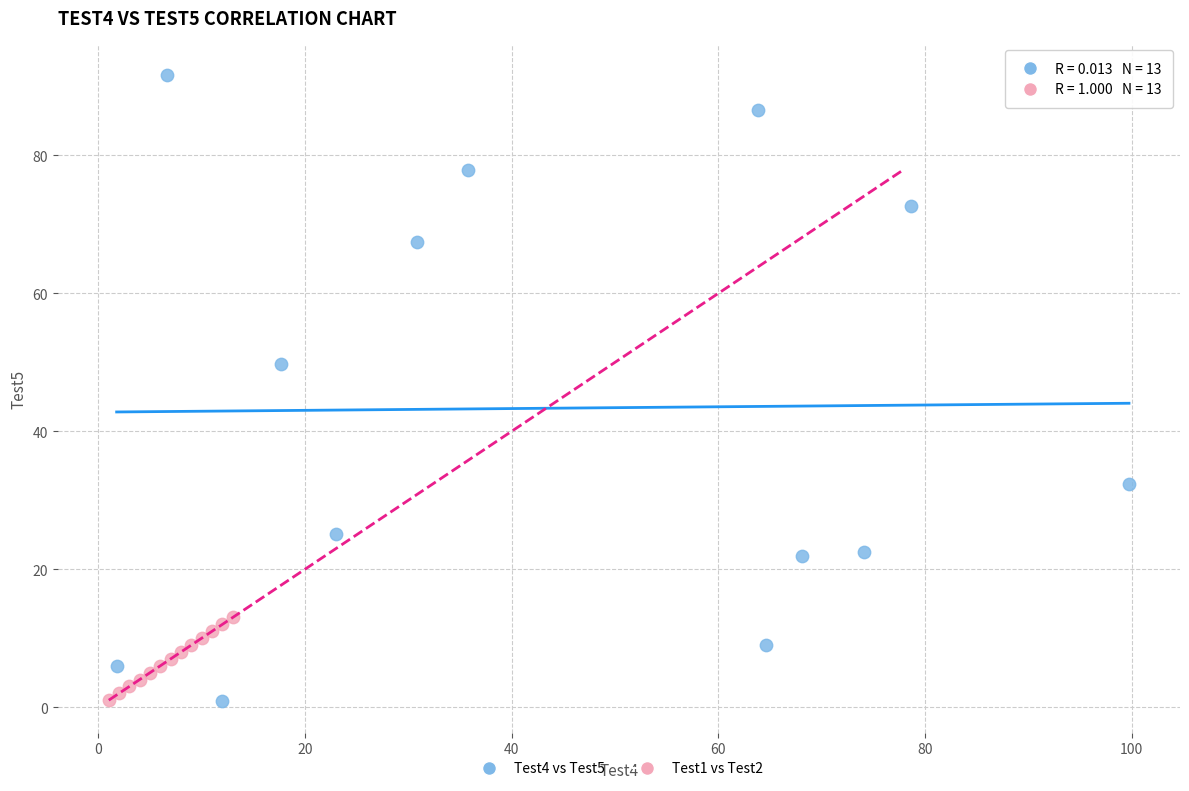

Which series has the widest spread of Y values?

Test4 vs Test5